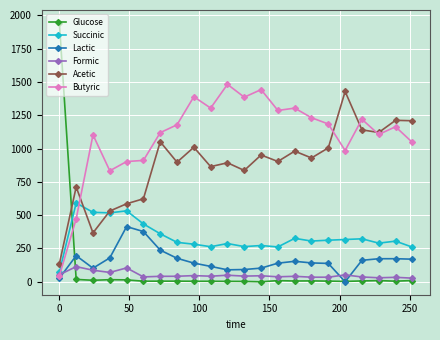

How many lines are shown in the chart?

6